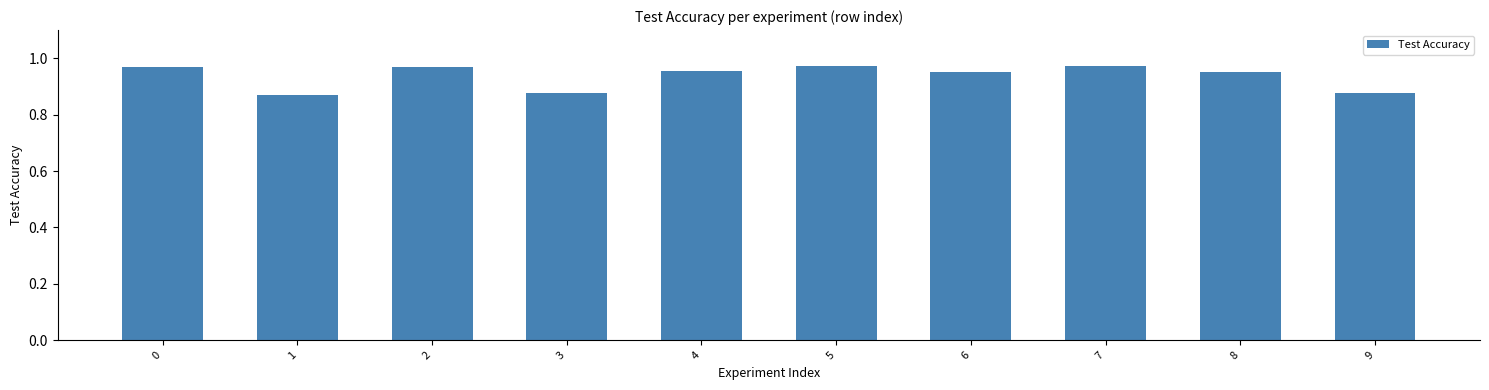

How many data points does each series have?

10